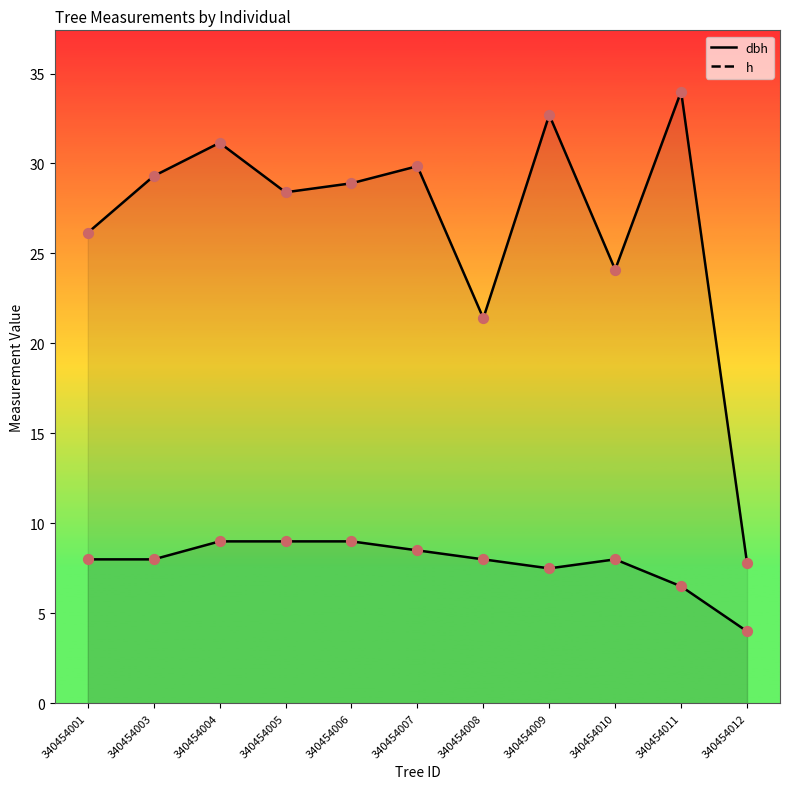

What is the total value across all series at 340454006?

37.9